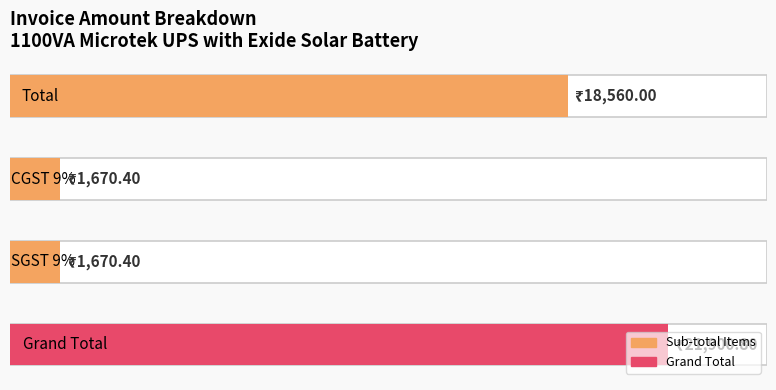

What is the difference between the maximum and minimum values?

20230.4